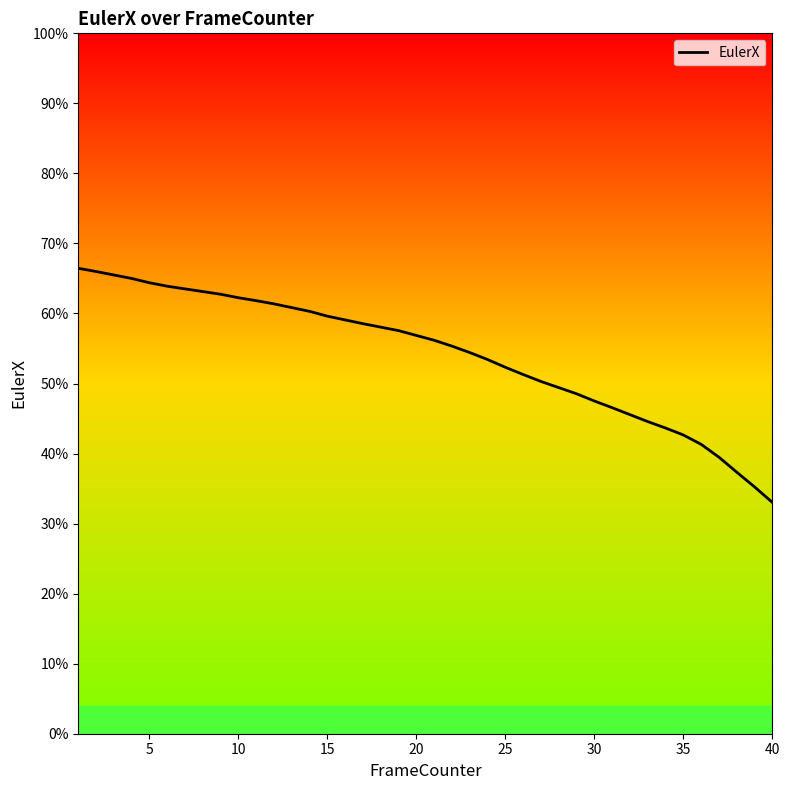

Does the chart display data point markers on the line(s)?

No